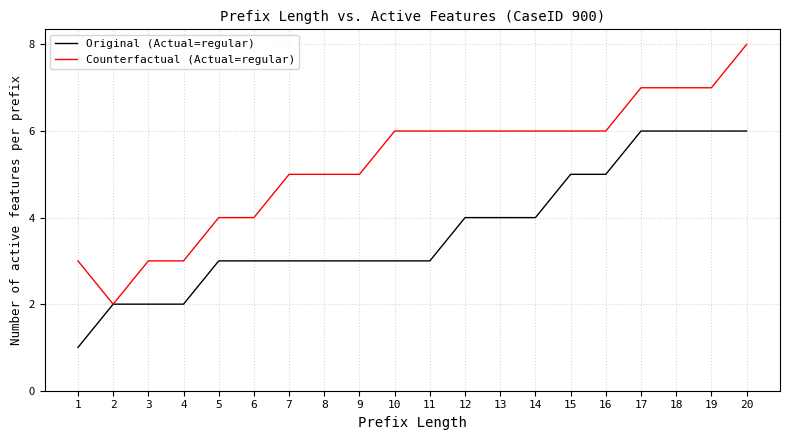

Between 2 and 15, which series saw the biggest shift?

Counterfactual (Actual=regular)